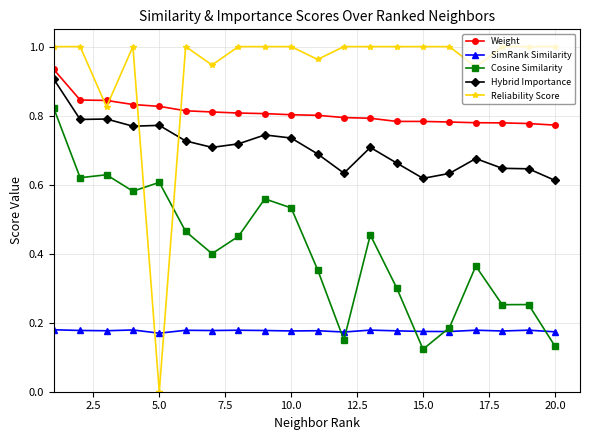

How many Cosine Similarity values are between 0 and 1?

20